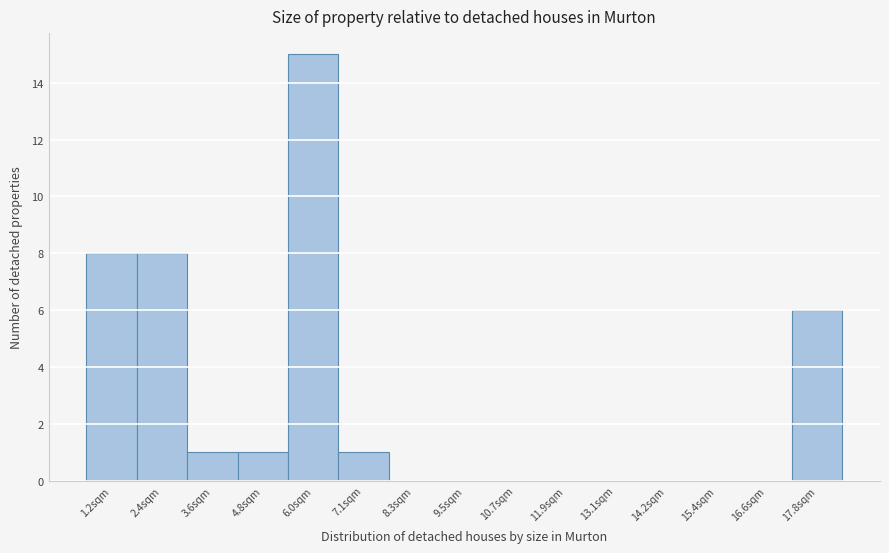

Reading left to right, list all the values displayed in this chart.

1.2sqm=8	2.4sqm=8	3.6sqm=1	4.8sqm=1	6.0sqm=15	7.1sqm=1	8.3sqm=0	9.5sqm=0	10.7sqm=0	11.9sqm=0	13.1sqm=0	14.2sqm=0	15.4sqm=0	16.6sqm=0	17.8sqm=6